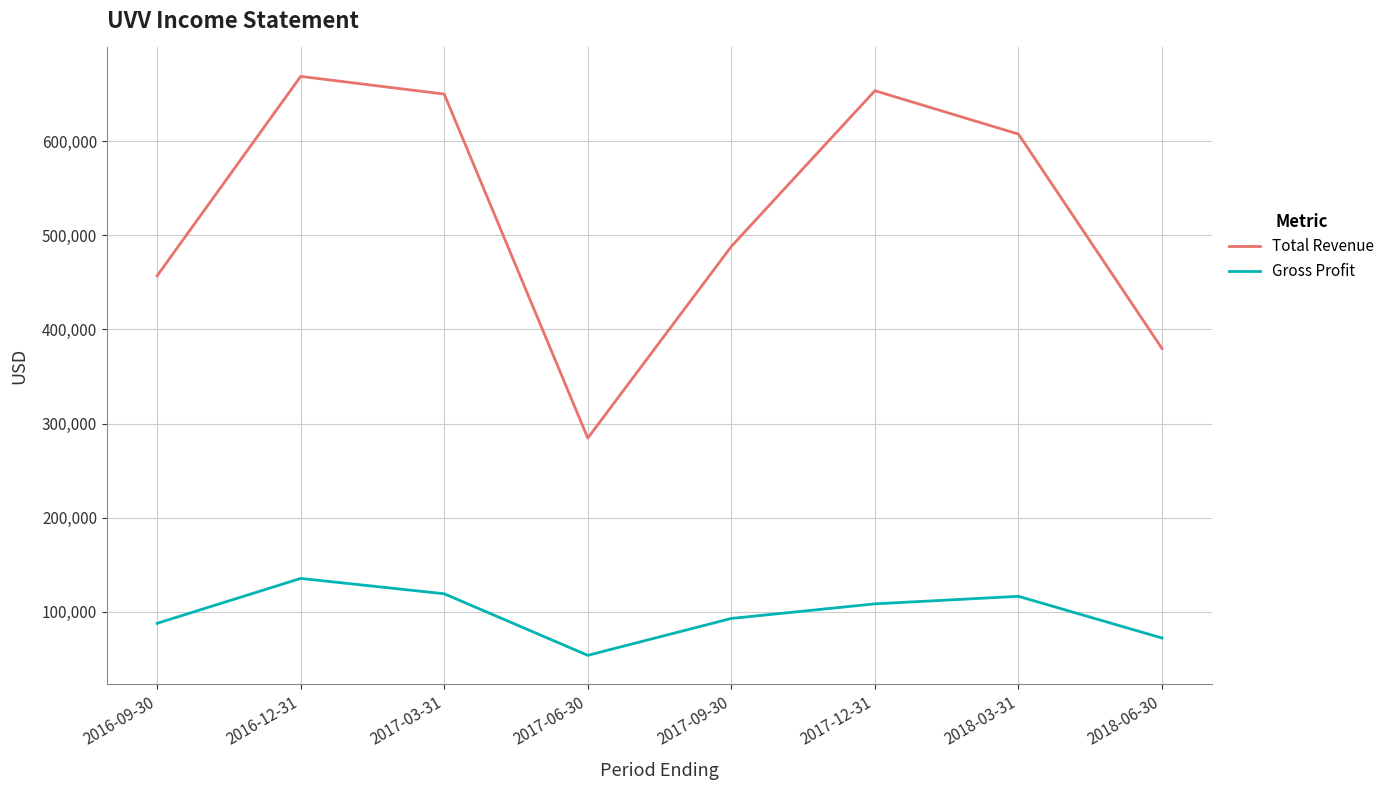

What is the difference between the second highest and minimum values in the Total Revenue series?

369000